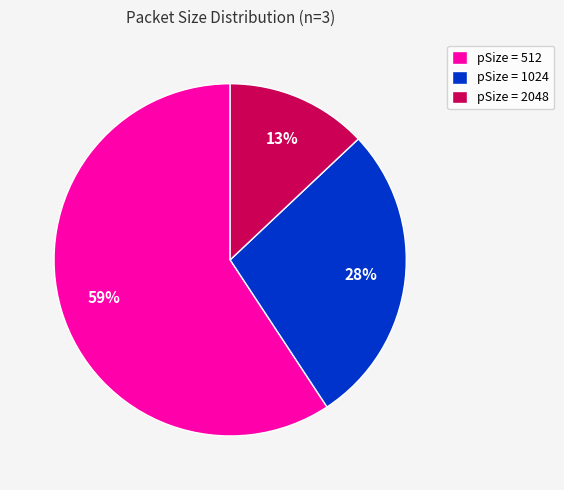

Rank the categories by value from lowest to highest.

pSize = 2048, pSize = 1024, pSize = 512